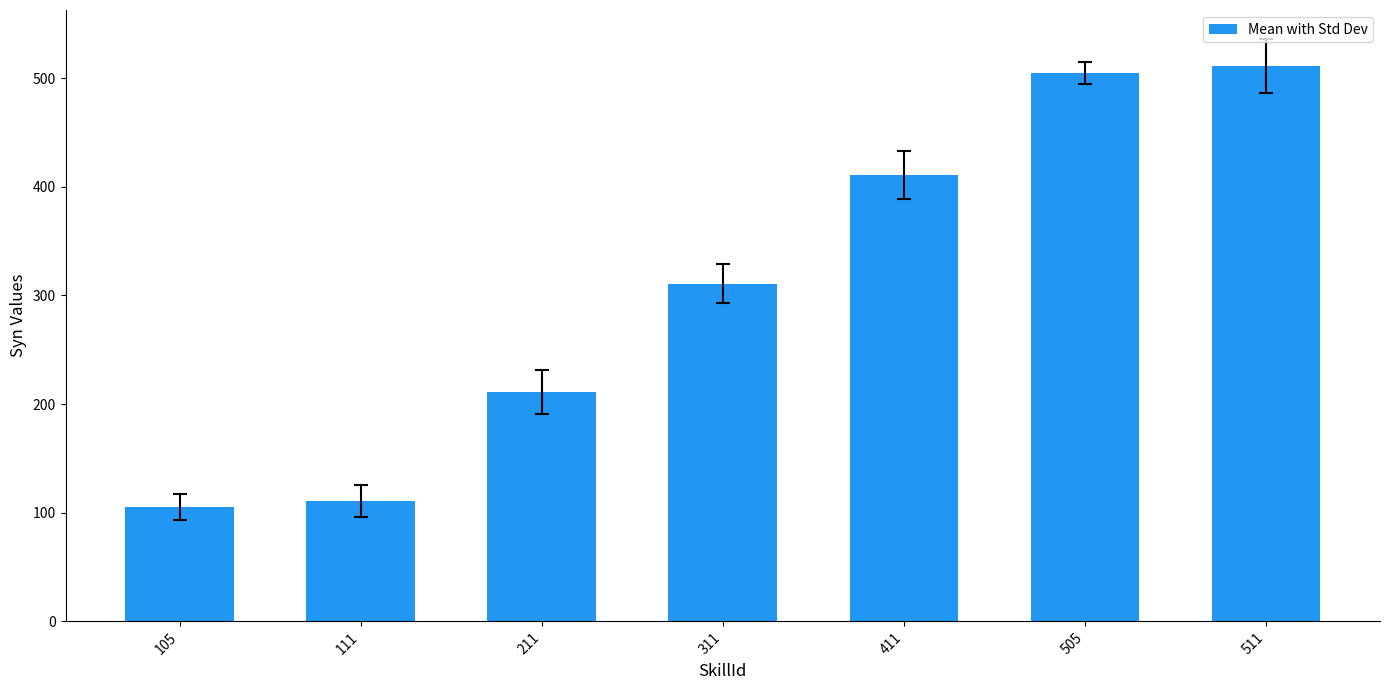

List the labels in order of value, smallest first.

105, 111, 211, 311, 411, 505, 511